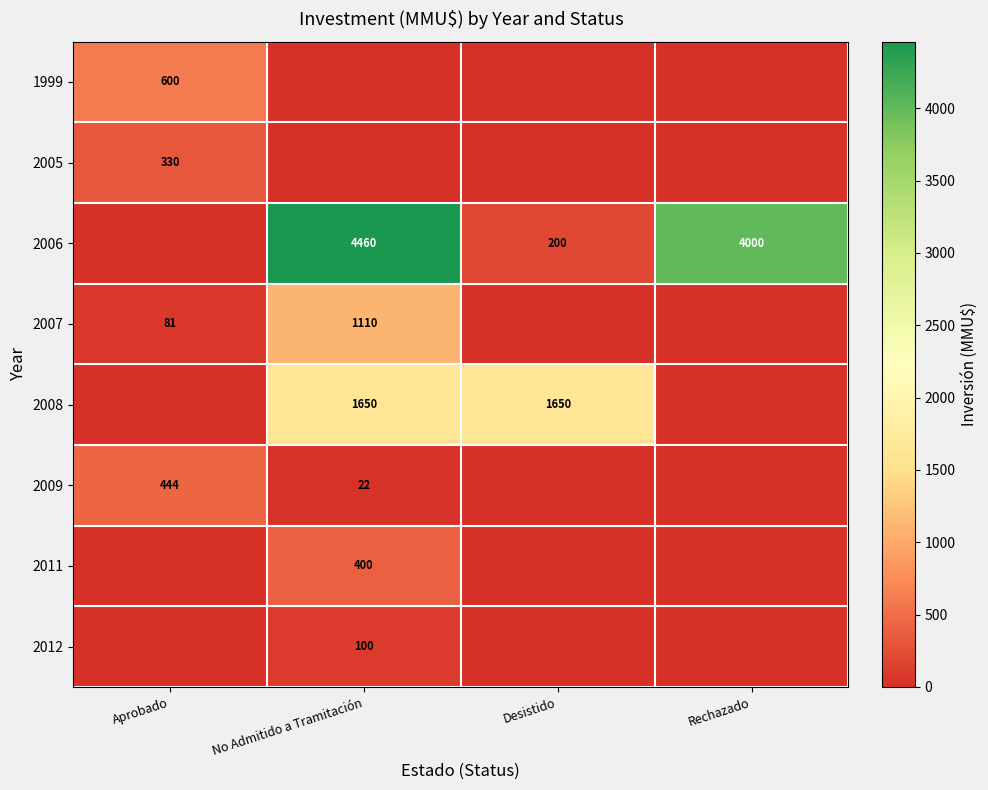

At how many categories does at least one series exceed 3049?

2